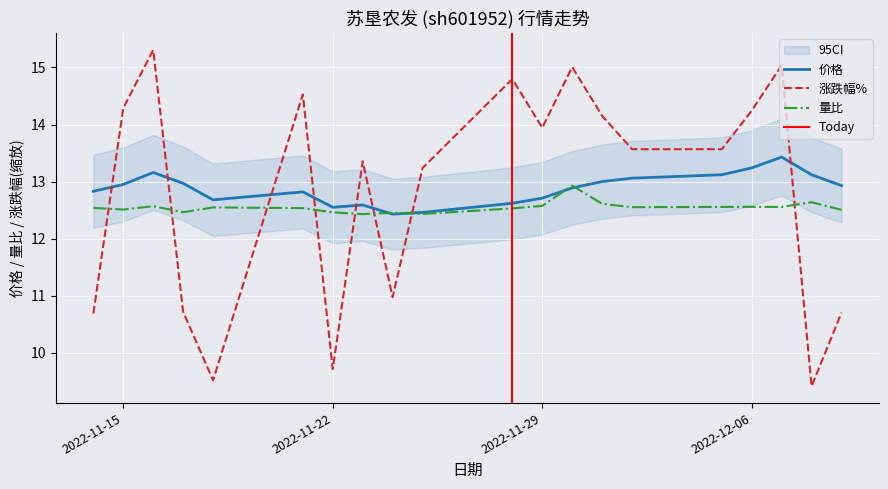

How many intersections are there between 涨跌幅% and 量比?

8